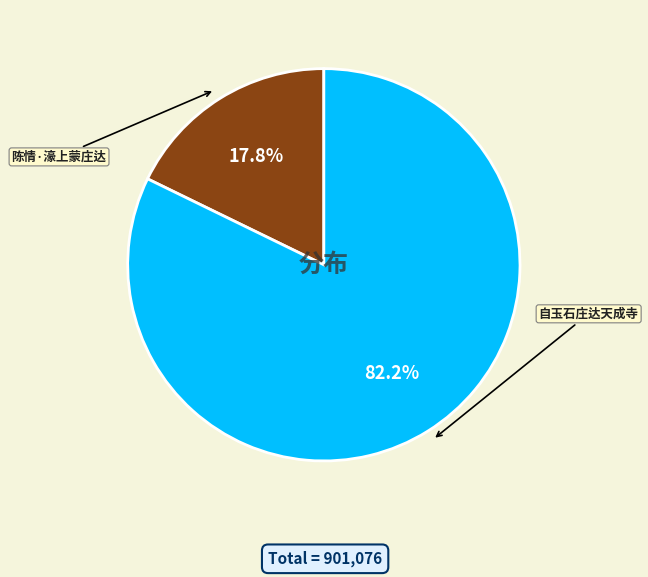

Which has a higher value, 自玉石庄达天成寺 or 陈情·濠上蒙庄达?

自玉石庄达天成寺